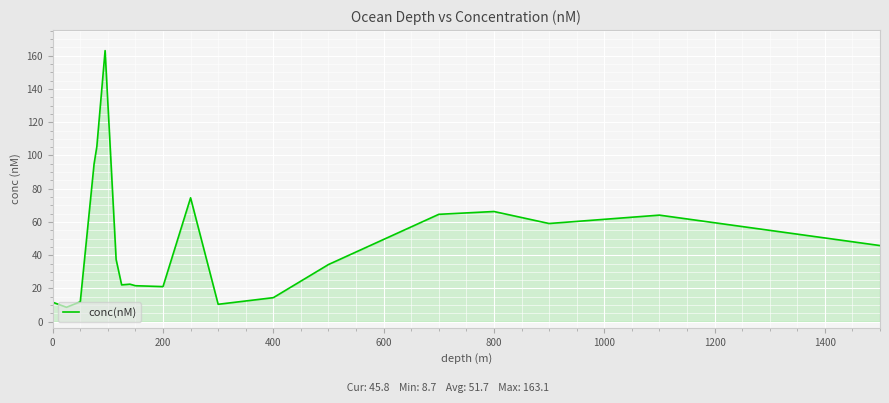

What is the difference between the maximum and minimum values?

154.4